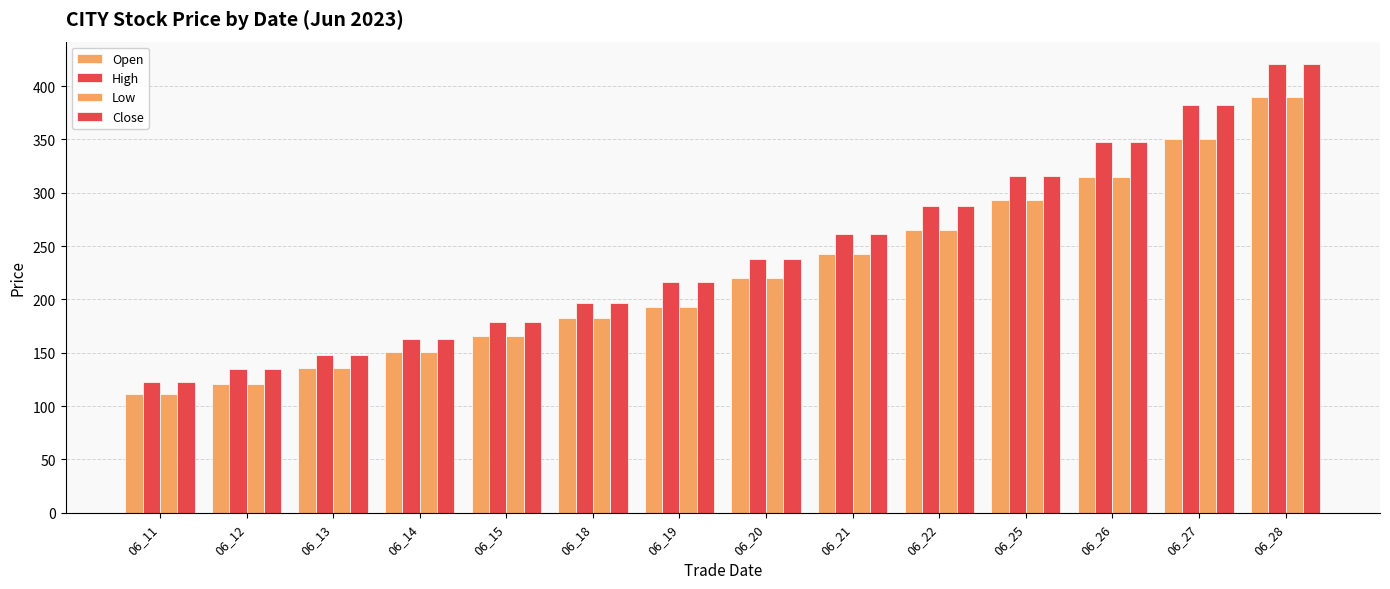

Which series has the largest range (max minus min)?

High